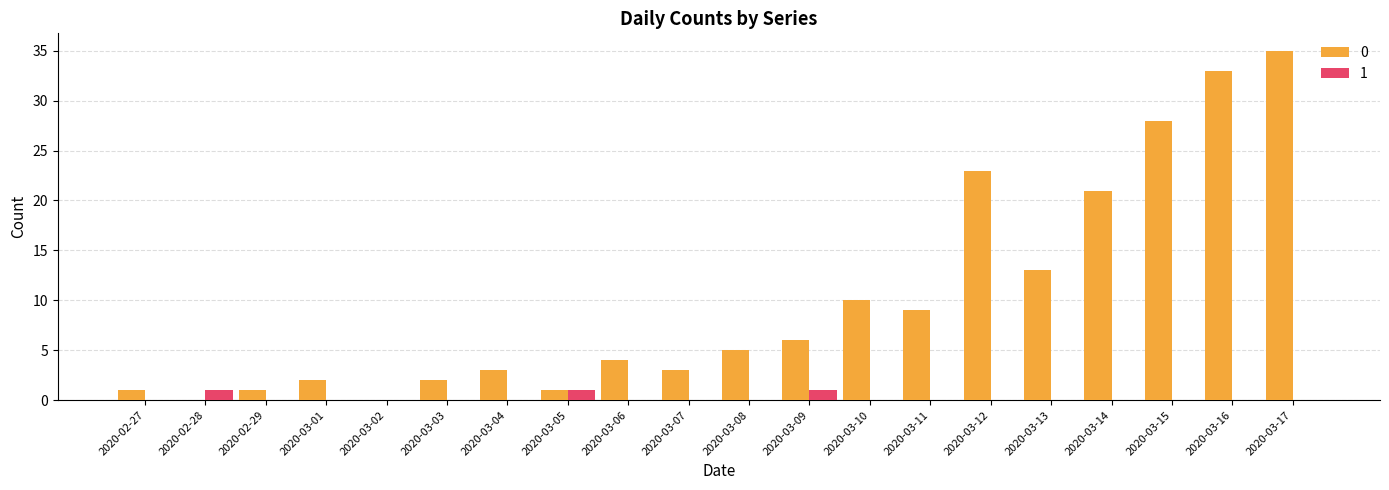

What is the highest value of the 0 series?

35